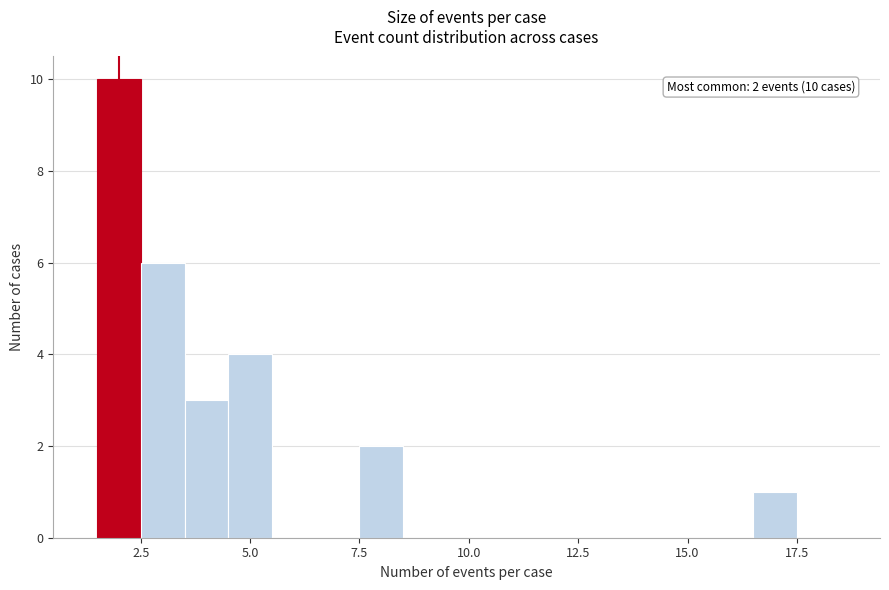

Around what value on the x-axis is the tallest bar? Give the approximate position of its centre, as read against the axis.

2.0